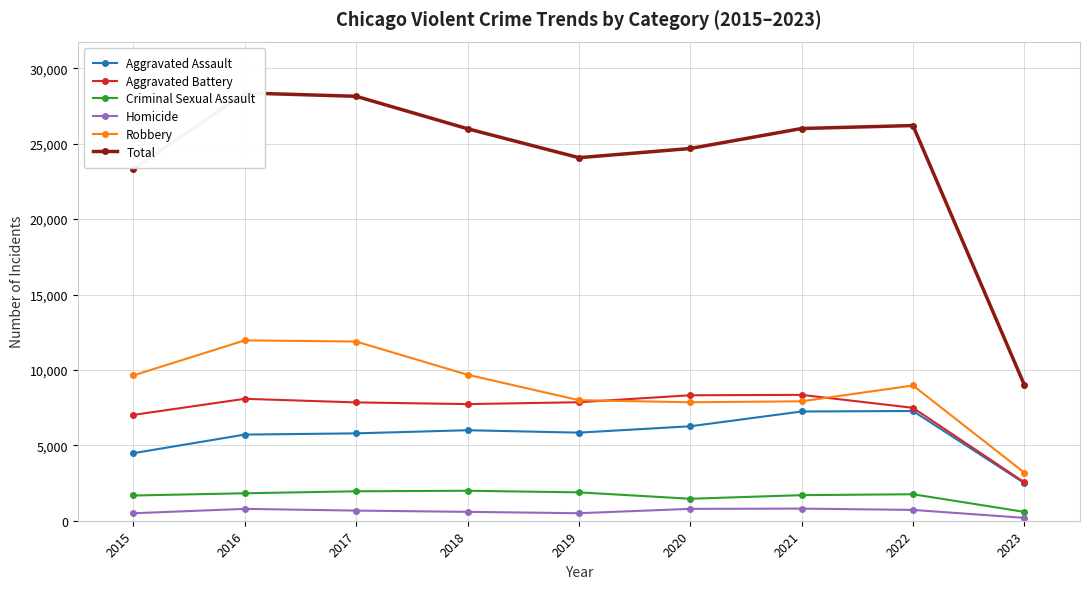

What is the spread (max minus min) of values at 2018?

25402